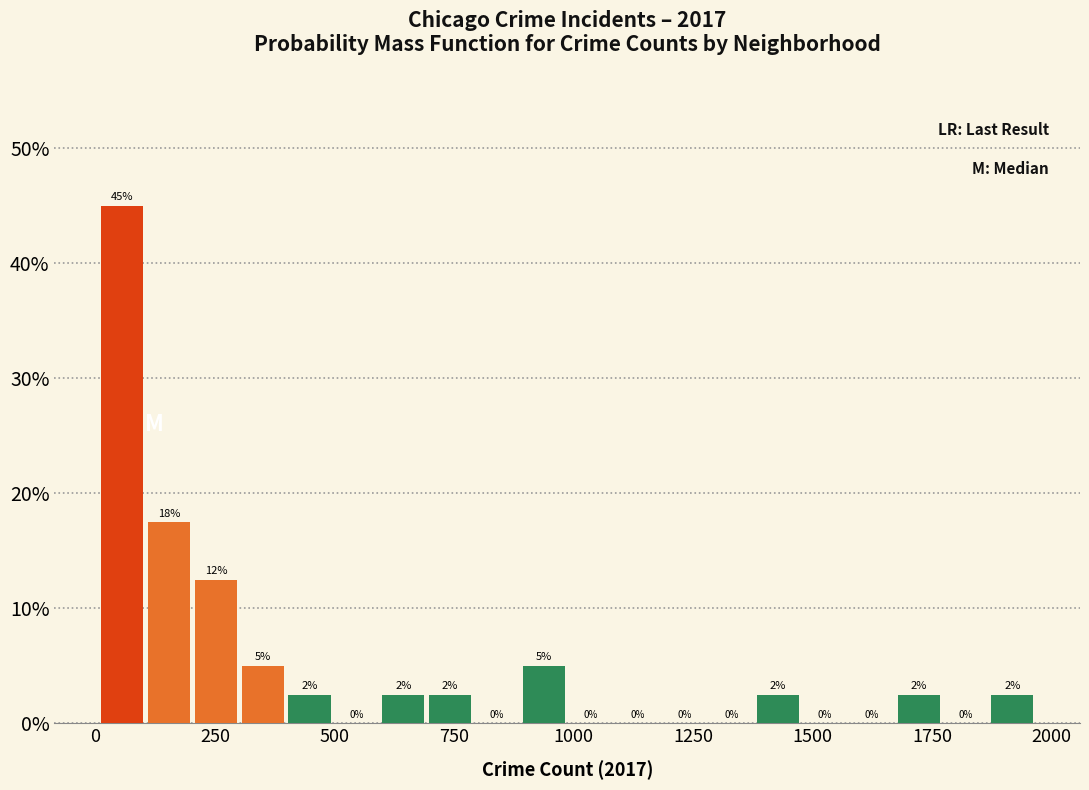

Around what value on the x-axis is the tallest bar? Give the approximate position of its centre, as read against the axis.

50